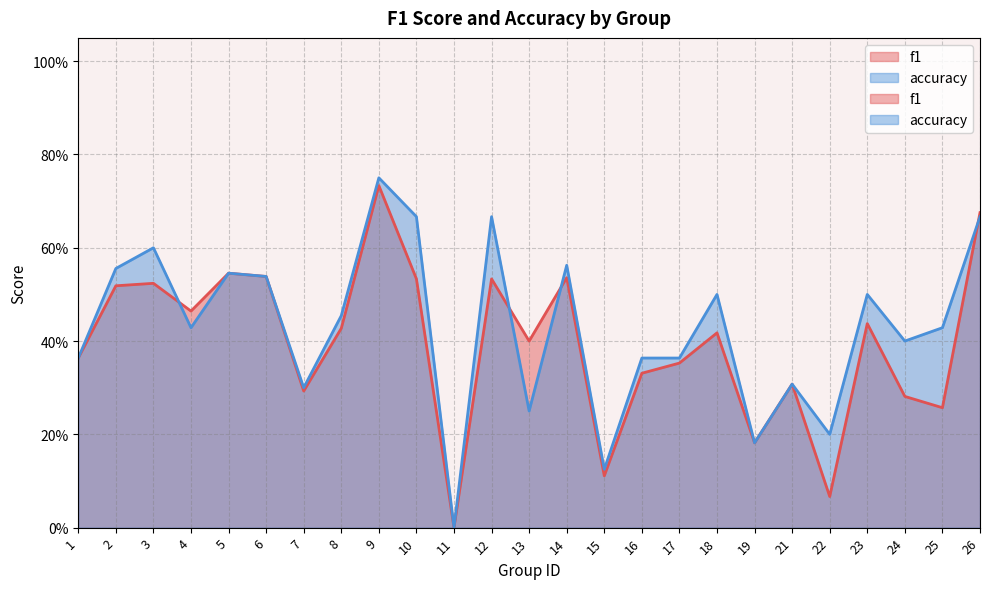

What is the difference between the maximum and minimum values in the f1 series?

0.7